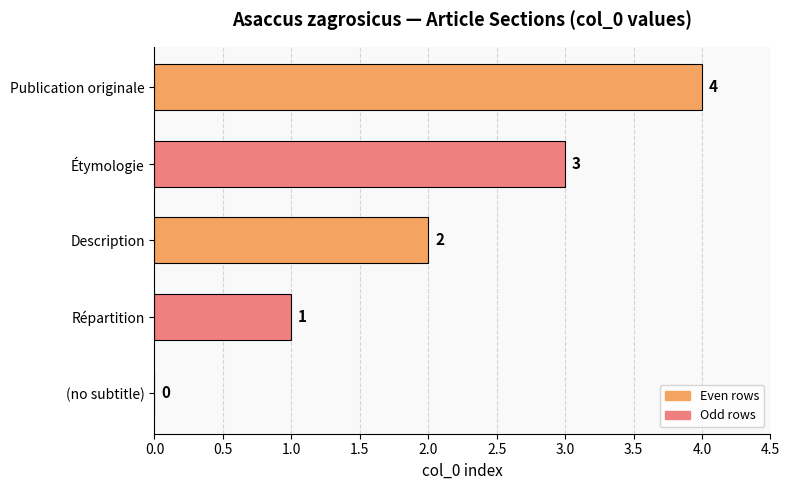

Is it true that the value at Description is 2?

True